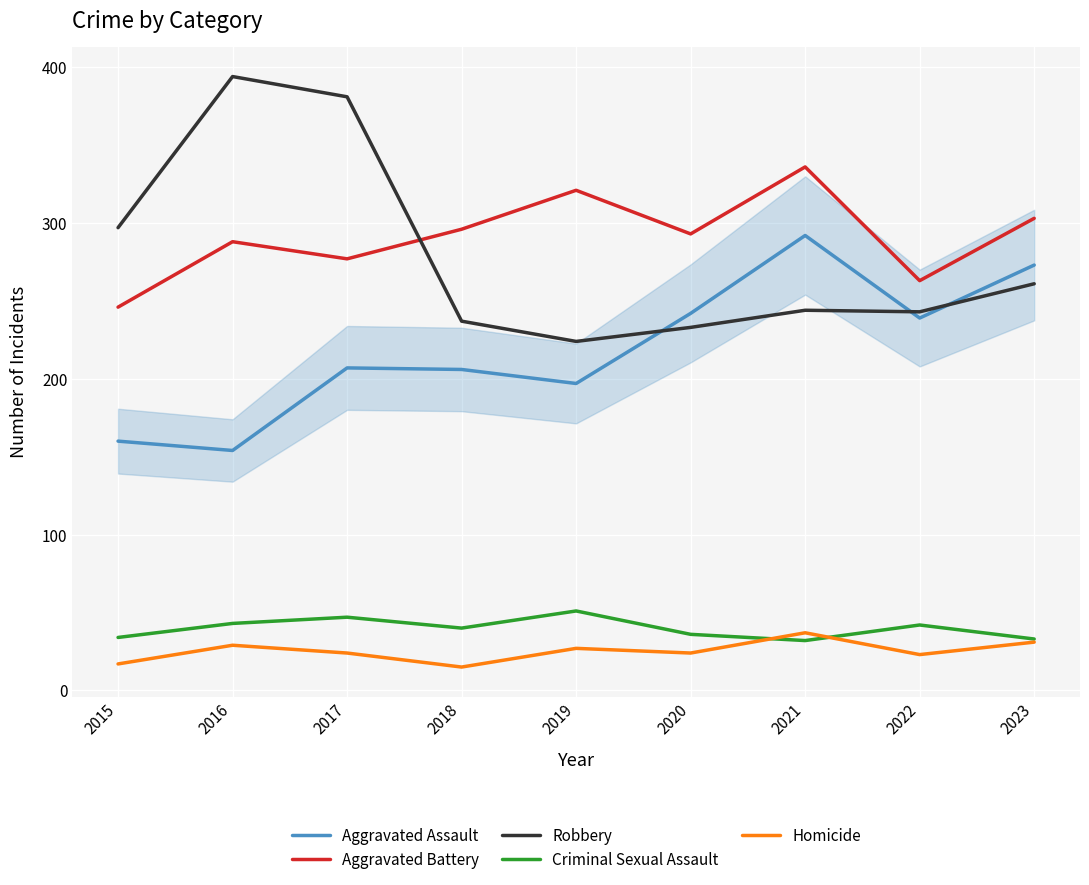

Is it true that Criminal Sexual Assault equals 25 at 2017?

False